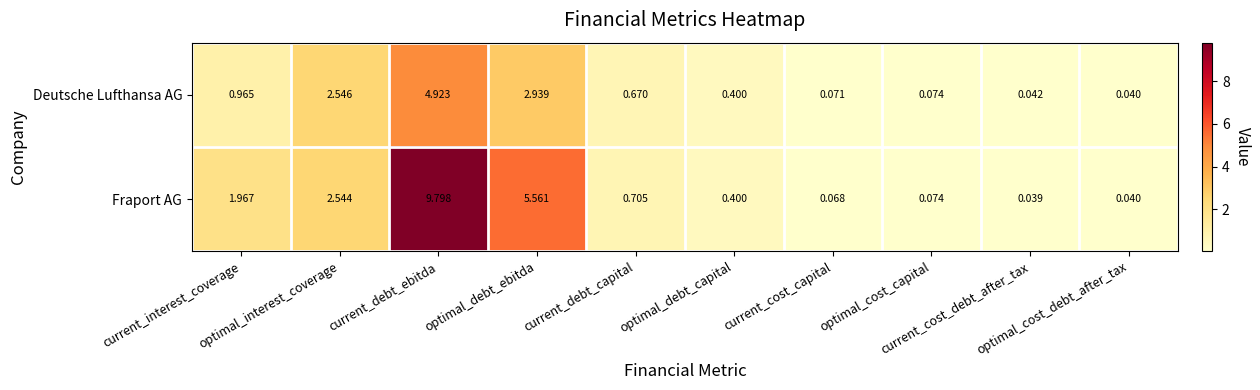

Count the number of categories in the chart.

10